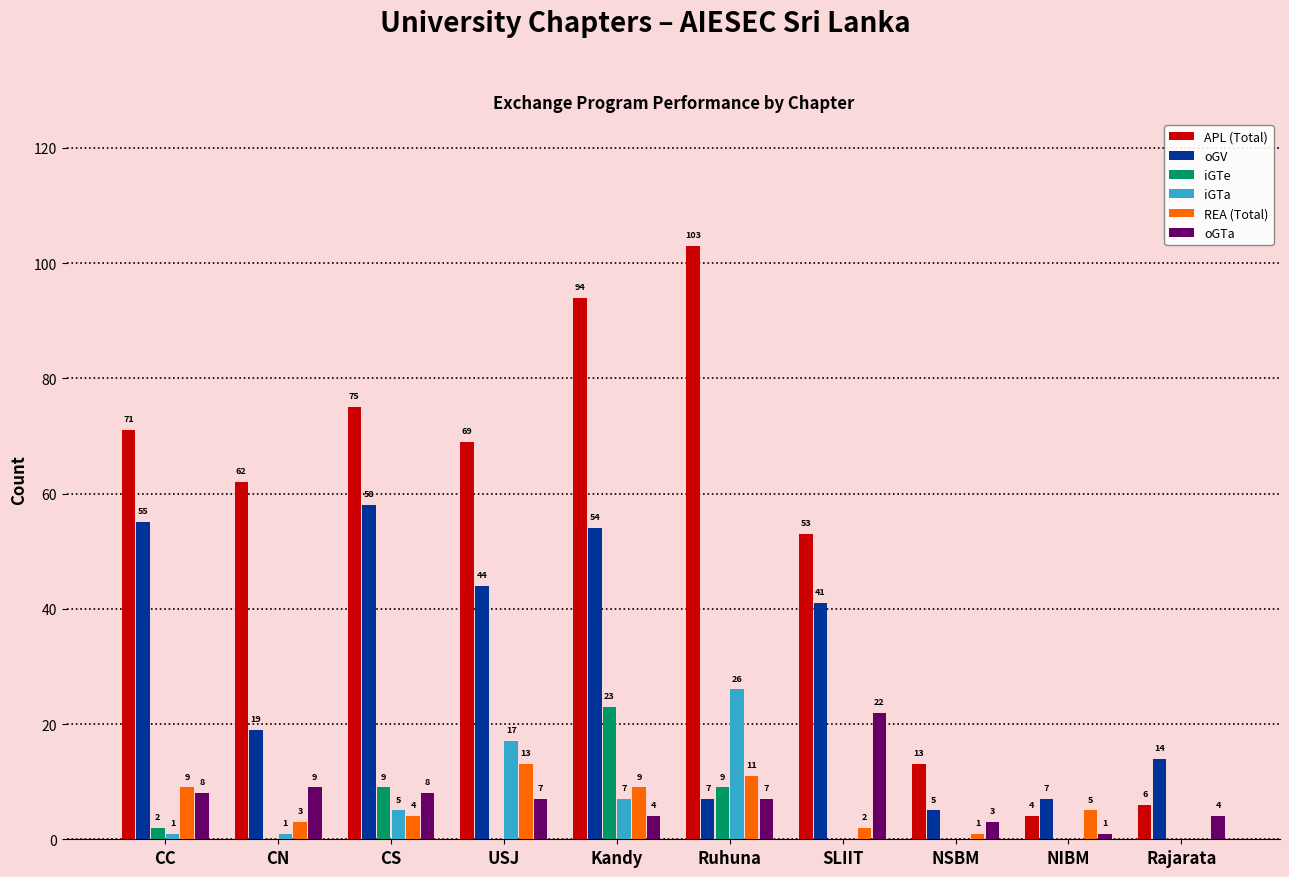

The value of iGTe at CN is -13. True or false?

False